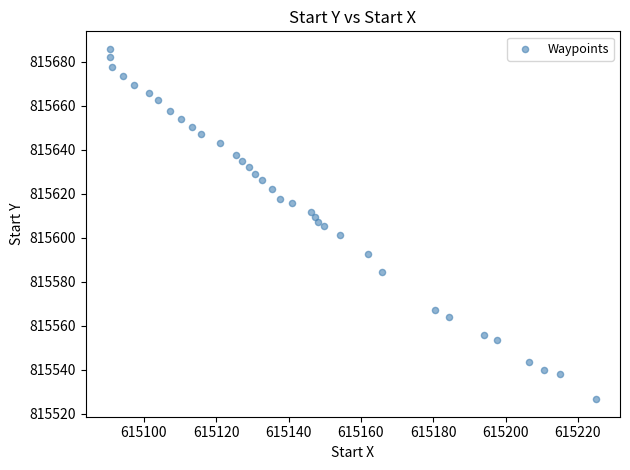

What is the range of X values (max minus min)?

134.2